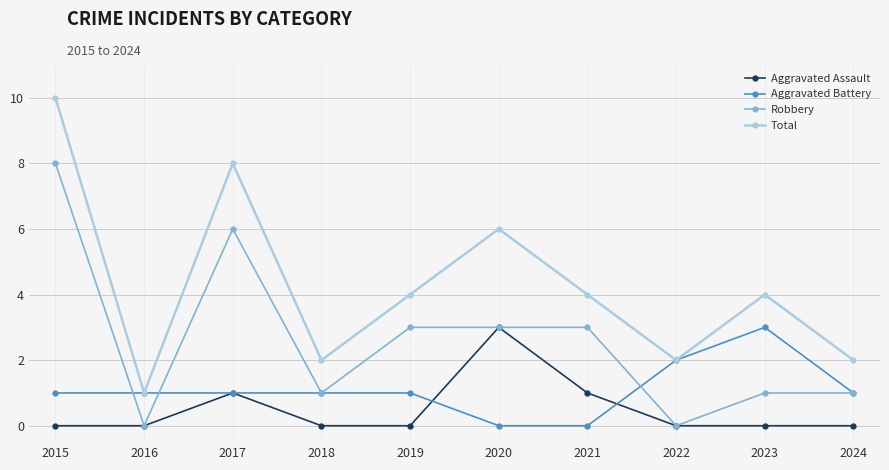

Which series has the widest spread of values?

Total